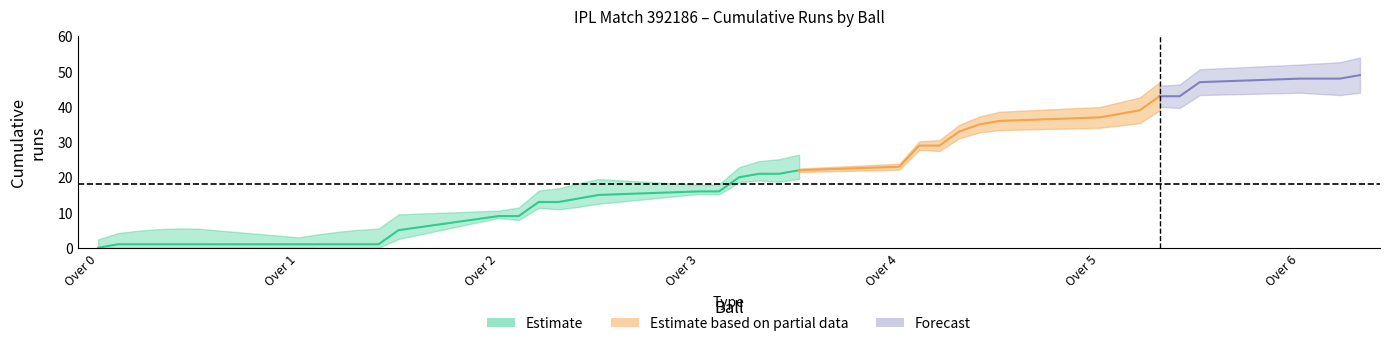

True or false: extras_cumsum and ball cross at least once.

False